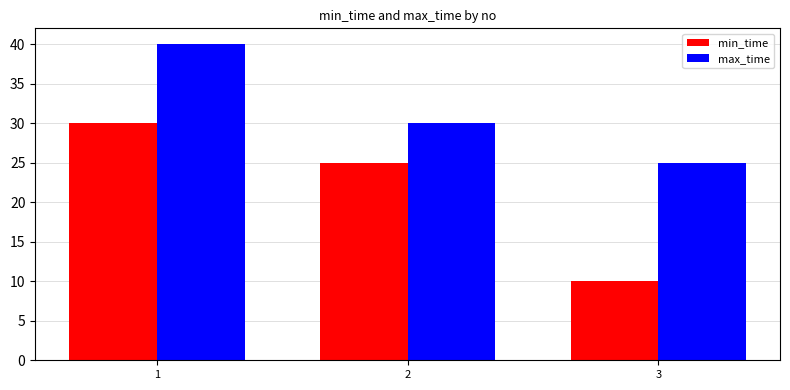

Which series changed the most between 1 and 3?

min_time